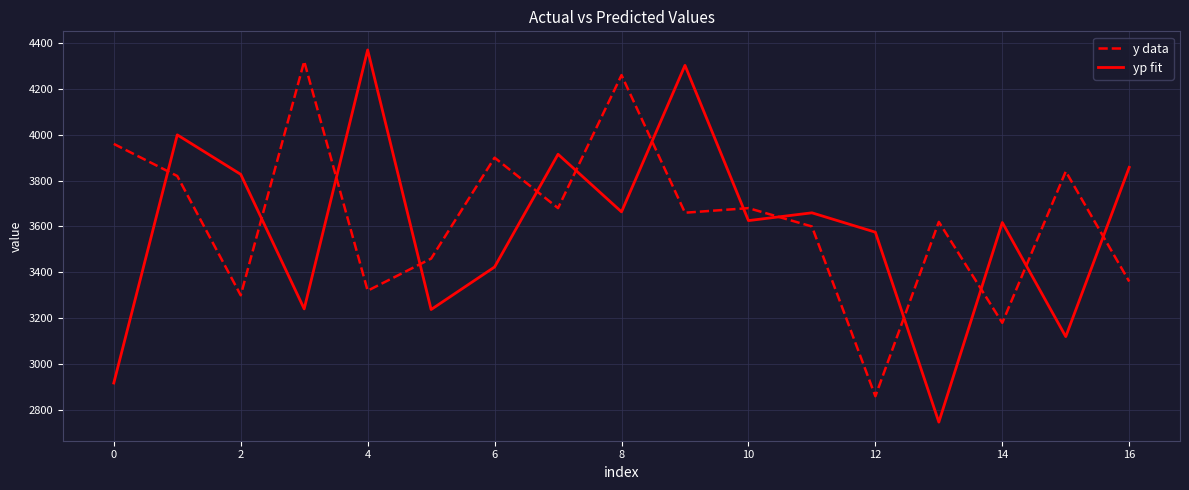

Which series has the largest range (max minus min)?

yp fit